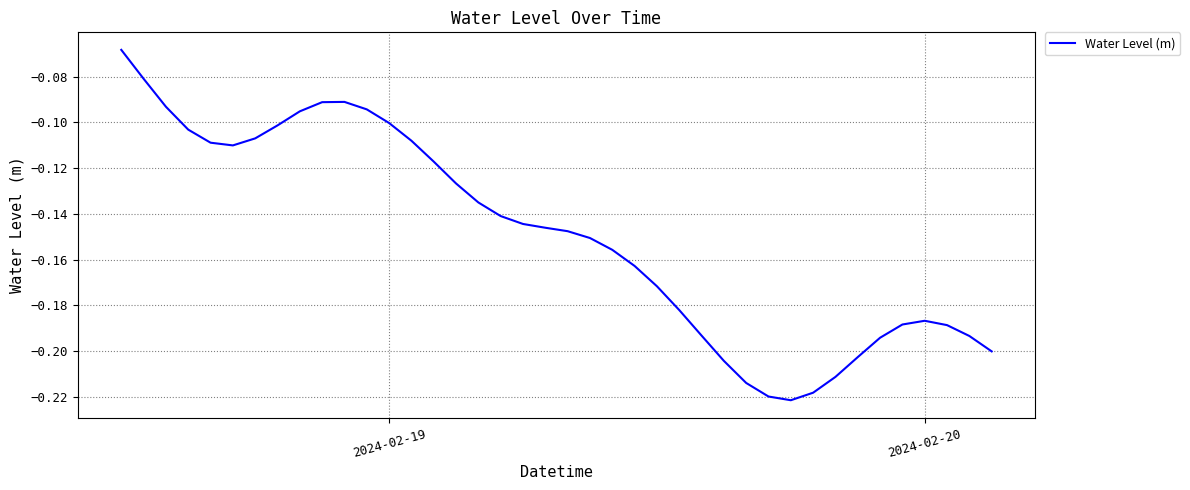

Does the chart display data point markers on the line(s)?

No